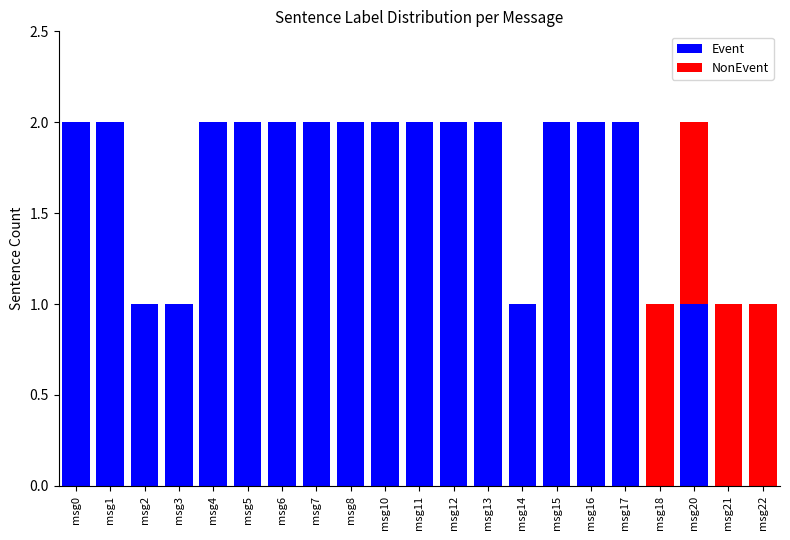

How many data points does each series have?

21